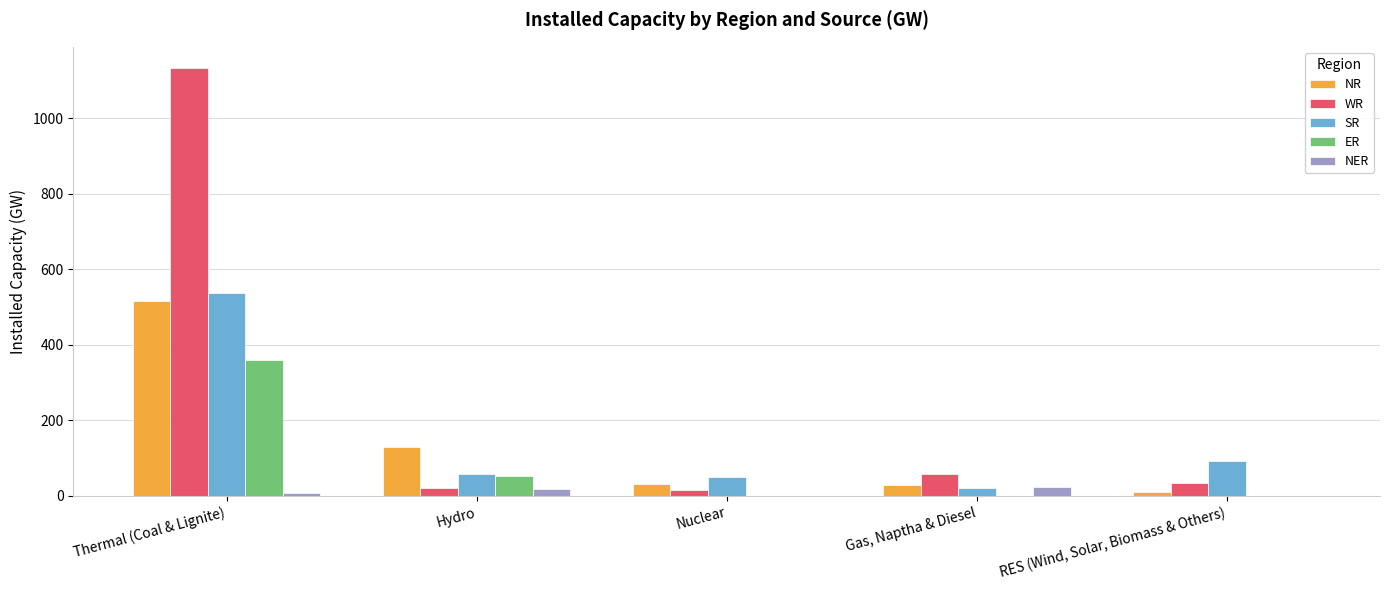

Is the value of NR at Gas, Naptha & Diesel greater than the value of NER at Nuclear?

Yes